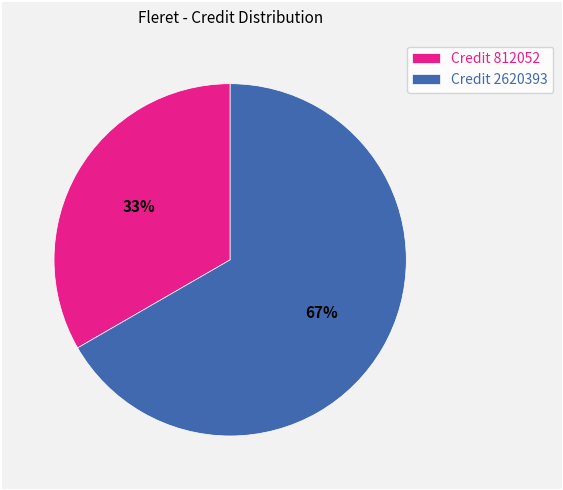

What is the smallest slice in the pie chart?

Credit 812052